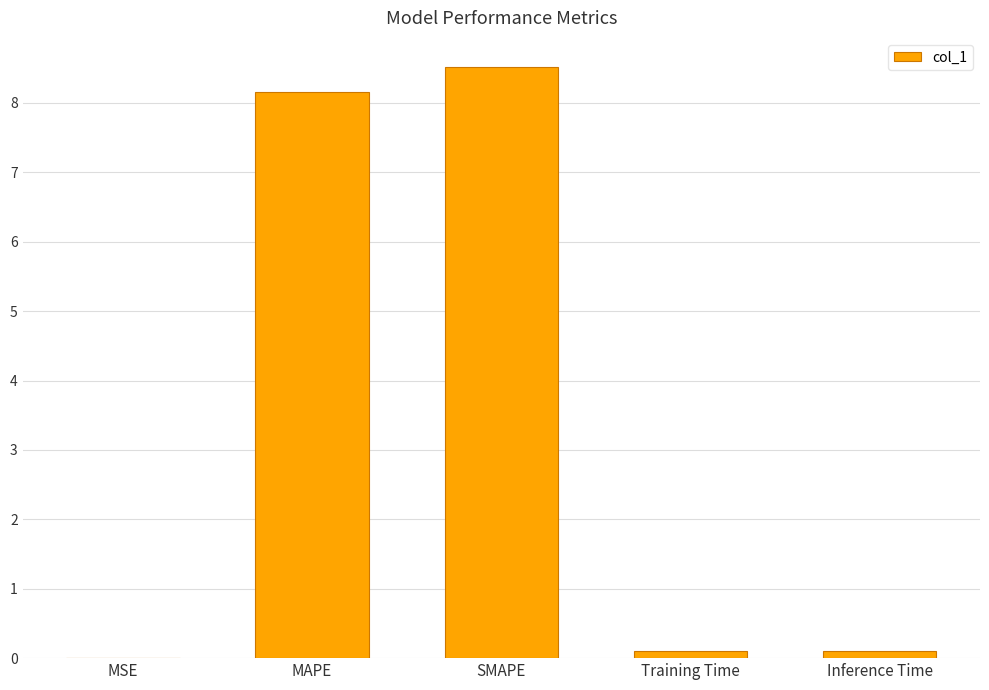

The value at MAPE is 8.2. True or false?

True